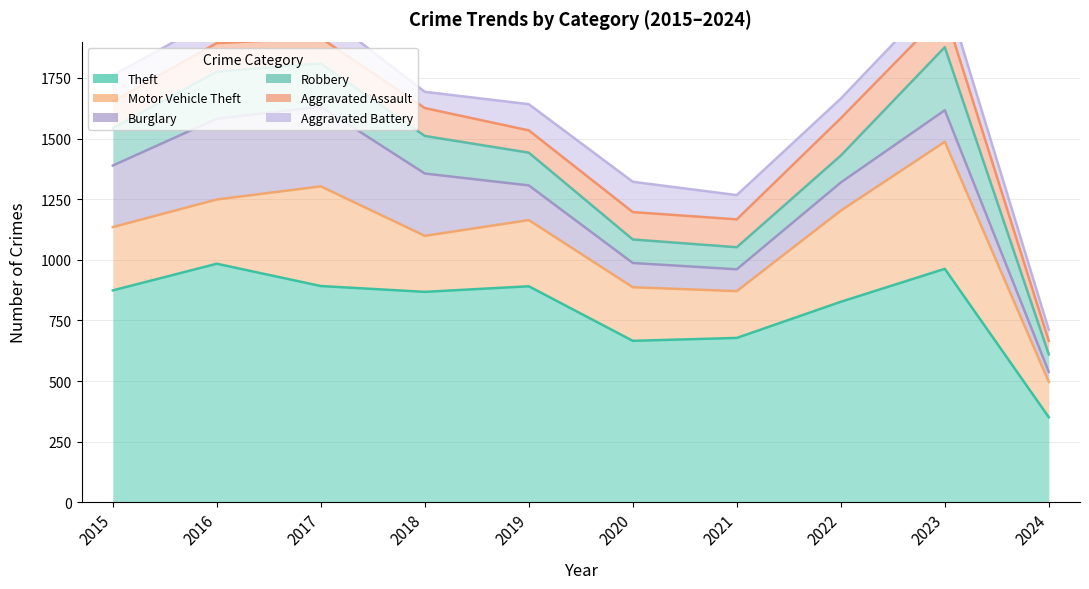

At which label does Aggravated Battery reach its peak?

2020